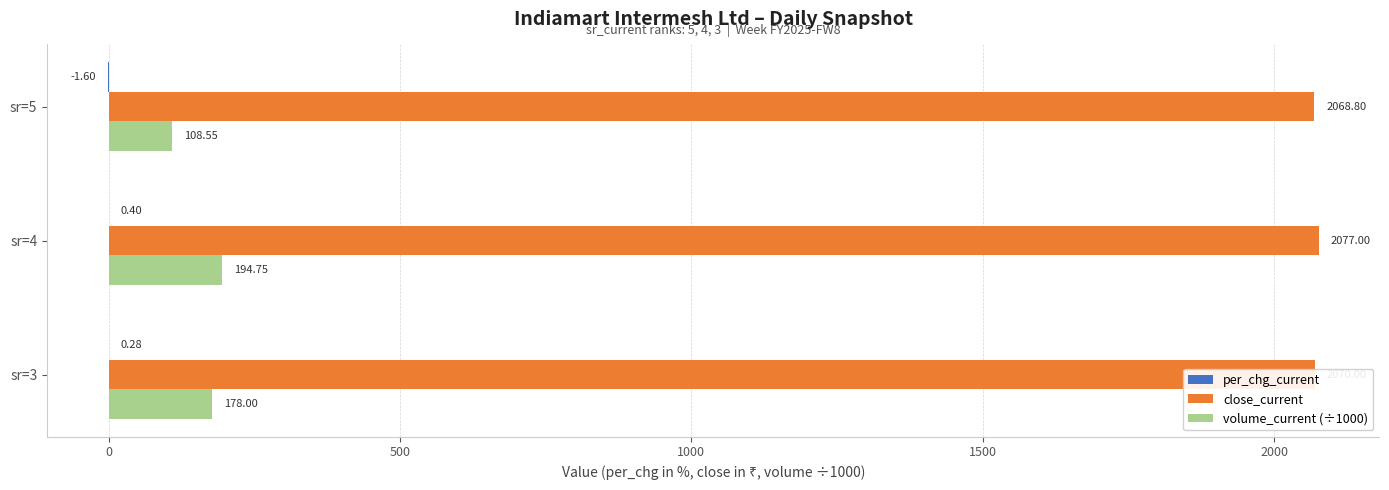

Where is volume_current (÷1000) nearest to the value 151?

sr=3